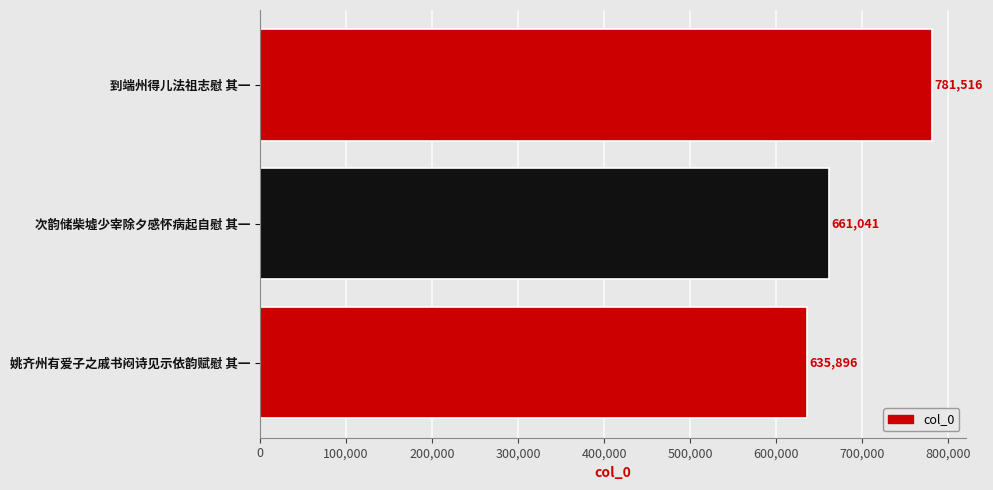

What is the ratio of the value at 次韵储柴墟少宰除夕感怀病起自慰 其一 to the value at 到端州得儿法祖志慰 其一?

0.8